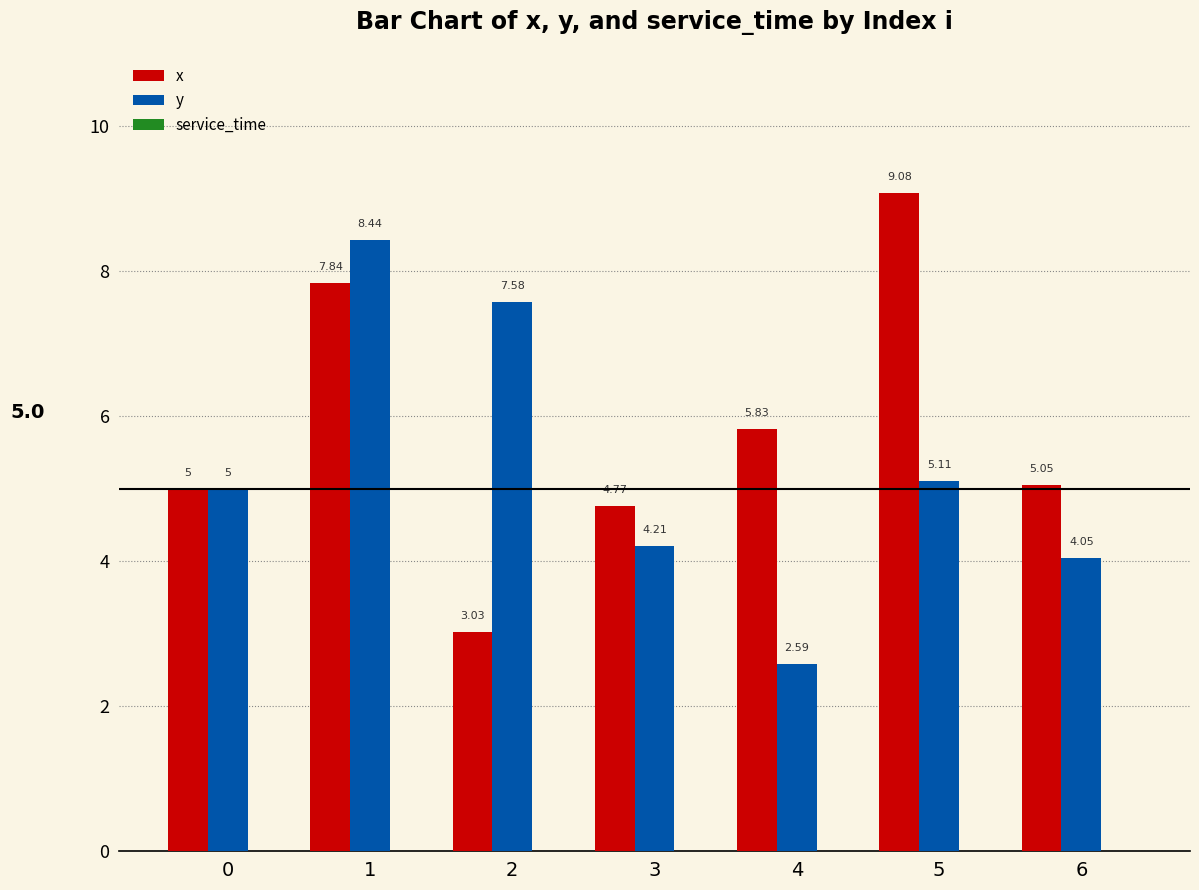

What is the difference between the second highest and second lowest values in the x series?

3.1